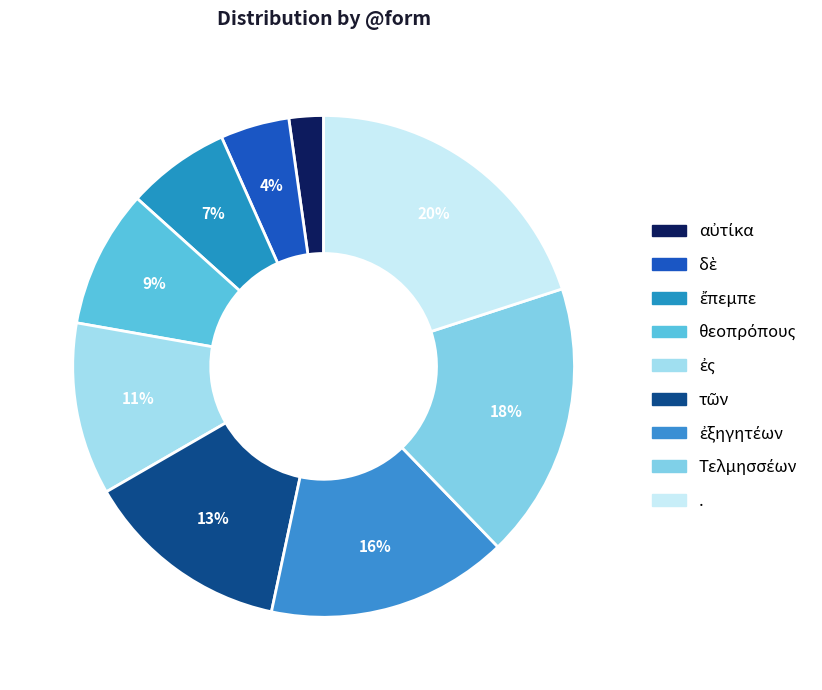

How many segments does this pie chart have?

9